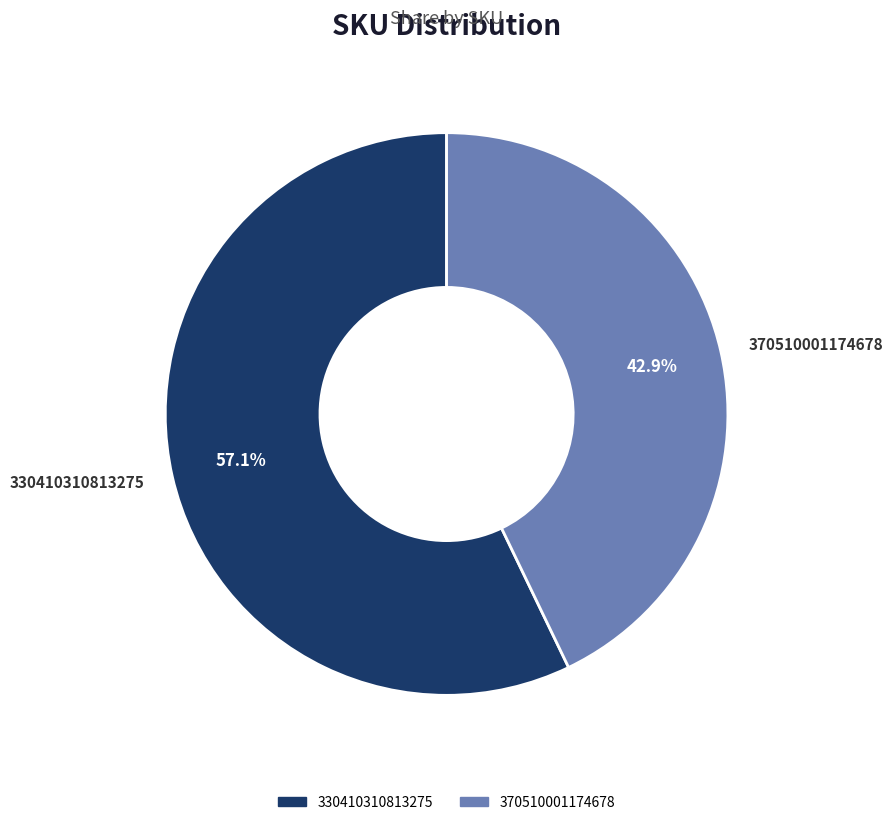

Is the sum of 330410310813275 and 370510001174678 greater than half?

Yes